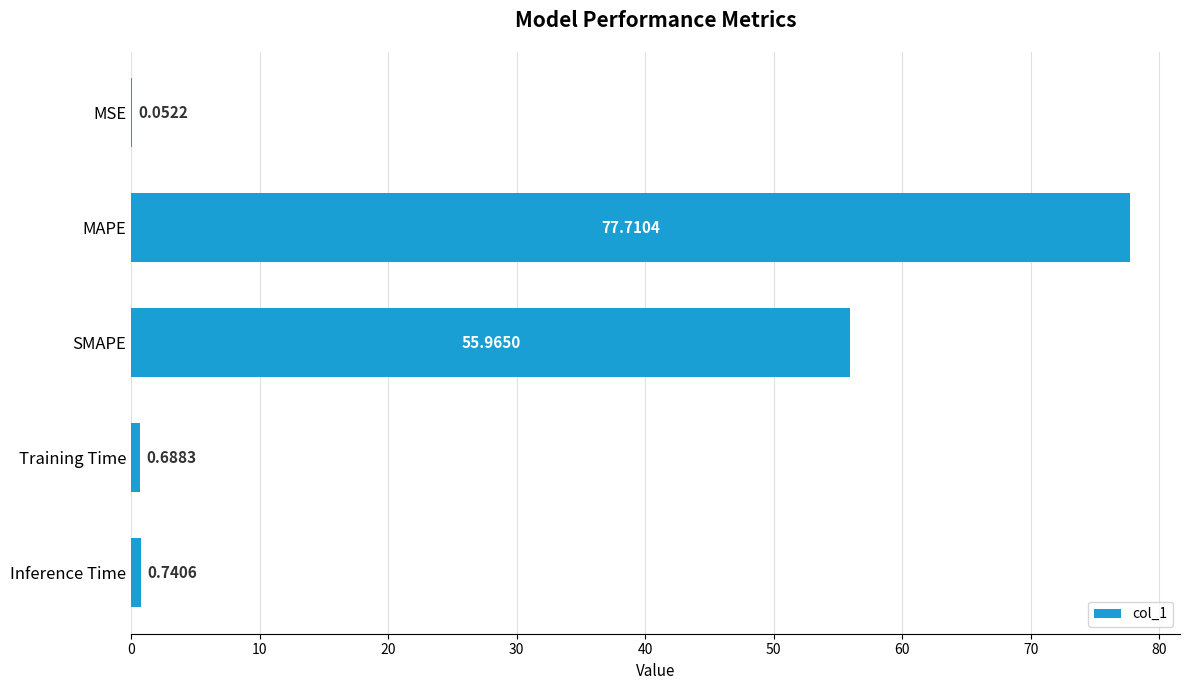

At which category does the chart reach its peak across all series?

MAPE